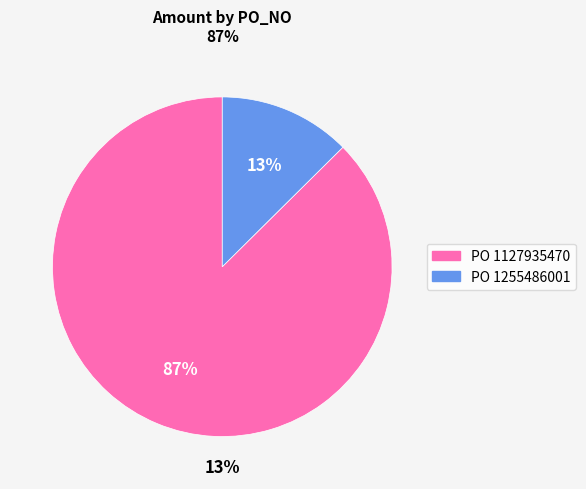

Approximately how many times larger is the value at 1127935470 compared to 1255486001?

7.0